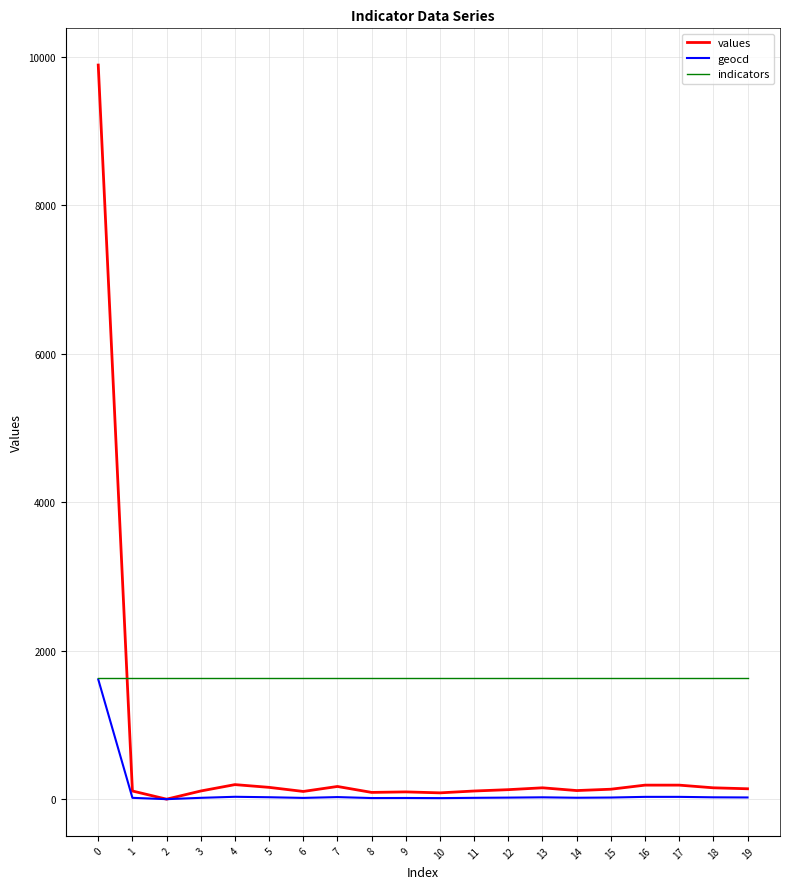

True or false: values and indicators cross at least once.

True